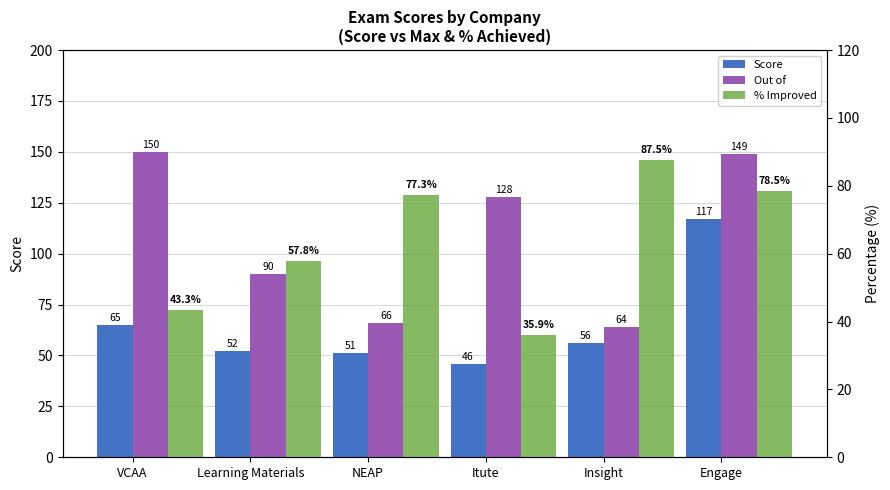

List the series in order of their peak value, highest first.

Out of, Score, % Improved